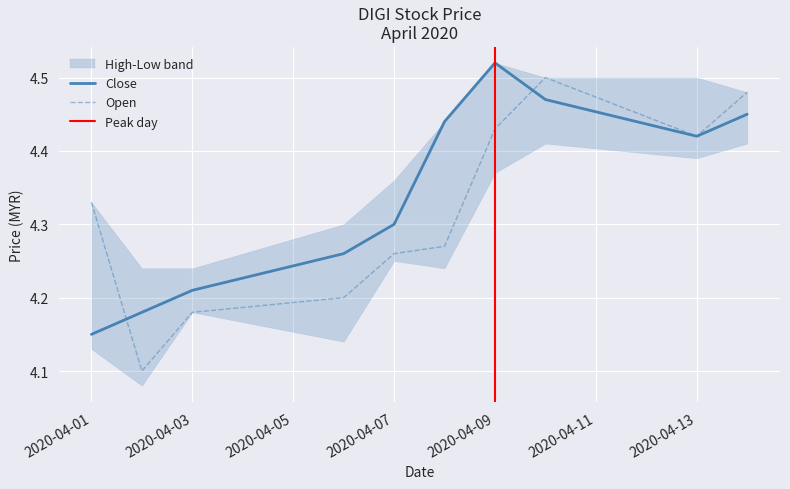

Where do close and open first cross each other?

2020-04-01 and 2020-04-02